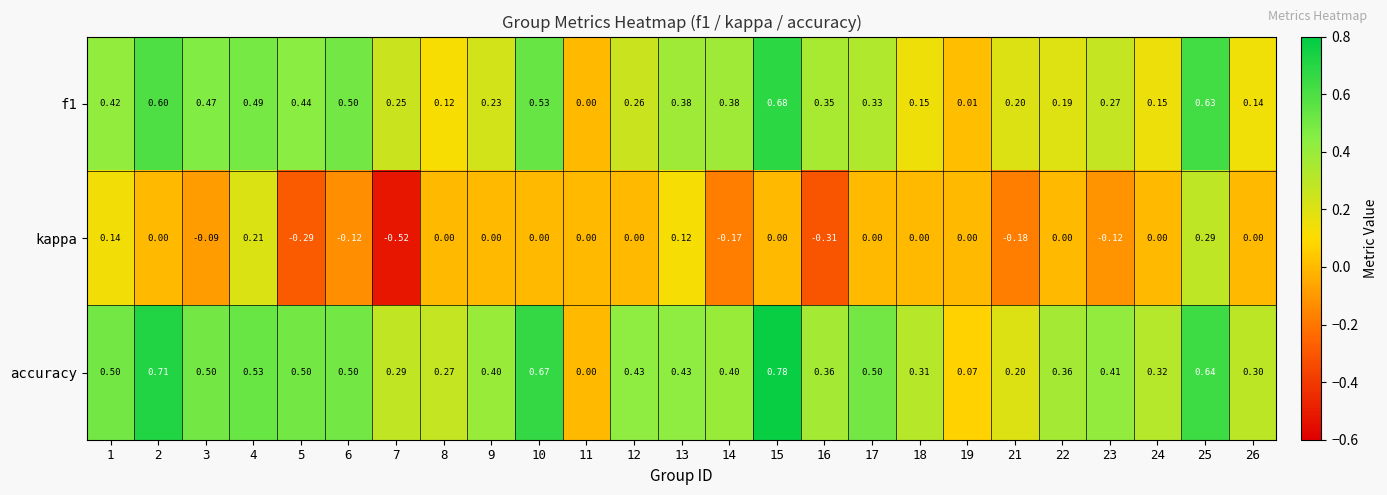

Which series has the largest range (max minus min)?

kappa